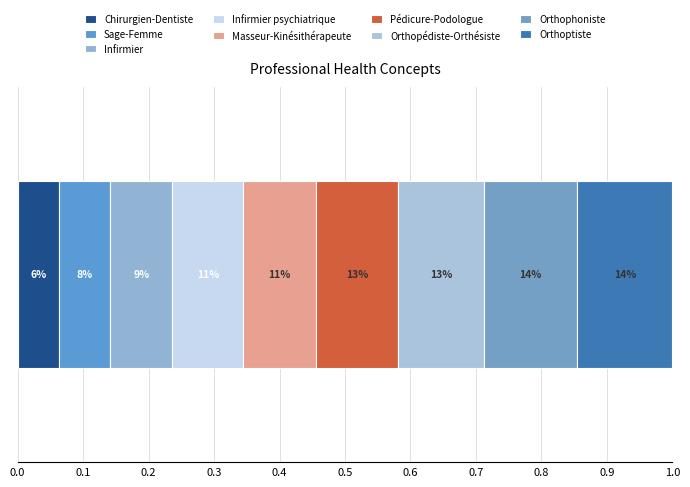

Reading left to right, extract all data points from this chart.

Chirurgien-Dentiste=40	Sage-Femme=50	Infirmier=60	Infirmier psychiatrique=69	Masseur-Kinésithérapeute=70	Pédicure-Podologue=80	Orthopédiste-Orthésiste=83	Orthophoniste=91	Orthoptiste=92